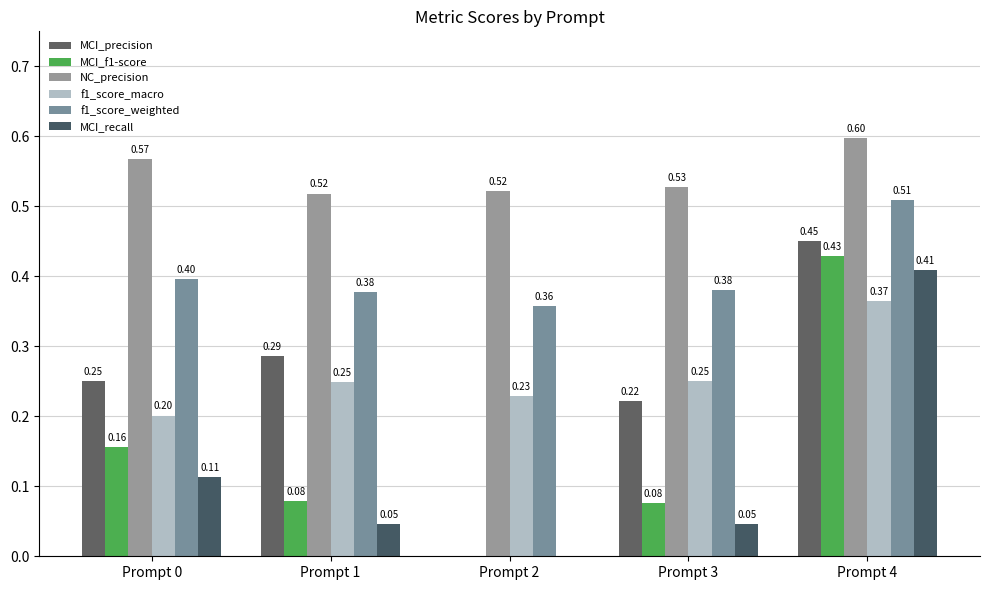

How many distinct data groups are displayed?

6